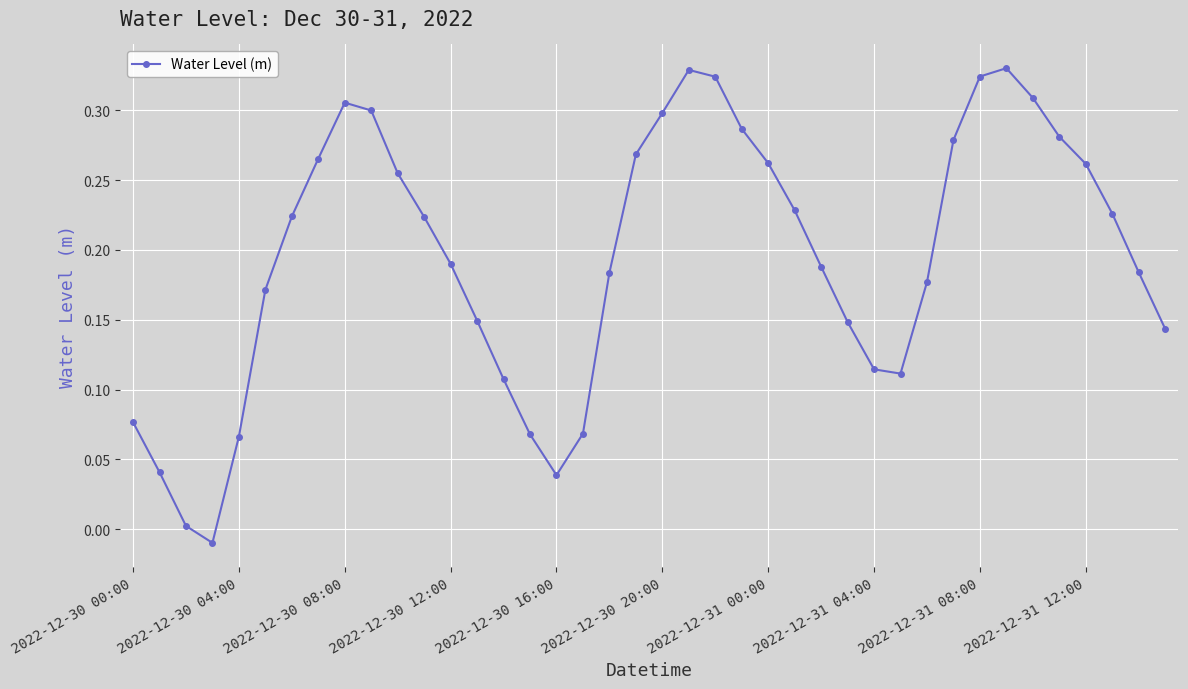

How many interior local peaks (higher than both neighbors) does the data have?

3